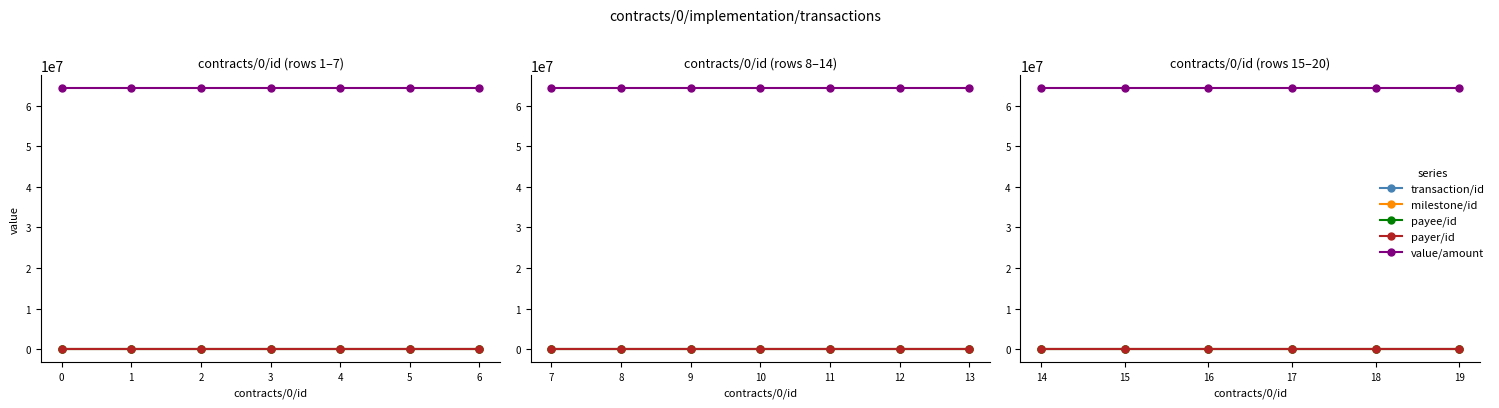

The milestone/id series shows 33.1 at 19. True or false?

False